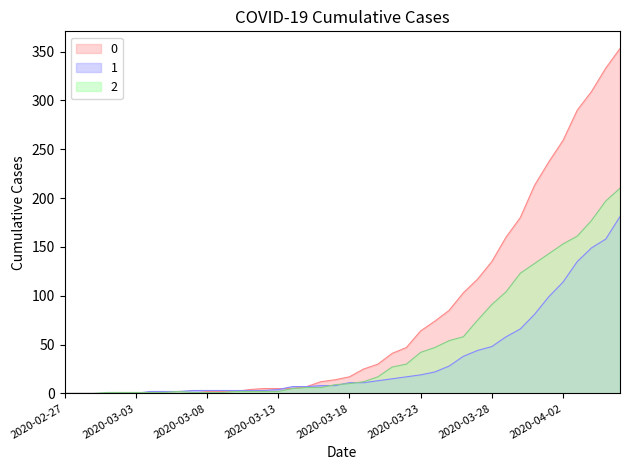

The 2 series shows 0 at 2020-02-28. True or false?

True